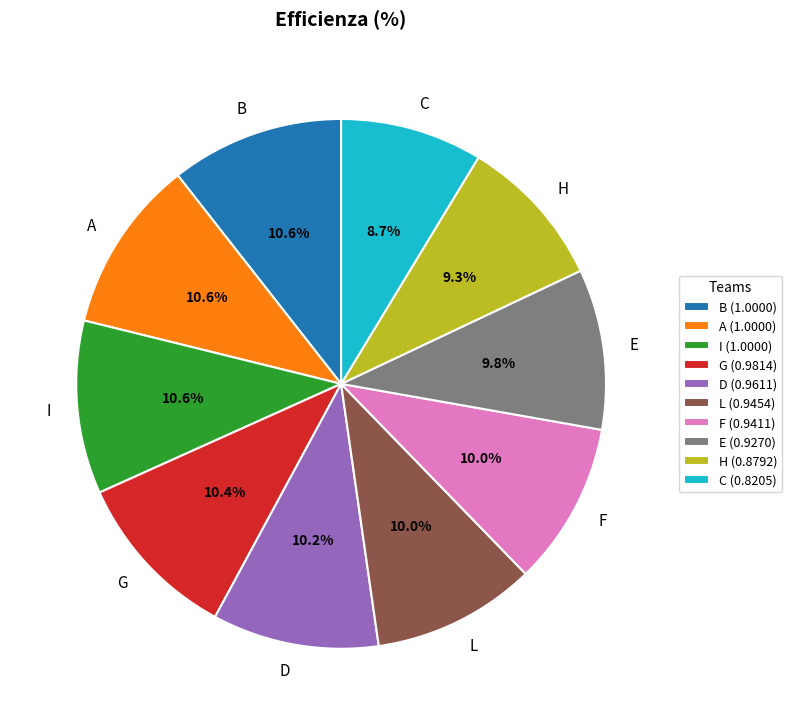

To the nearest percent, what is the difference between the largest and smallest slice percentages?

2%